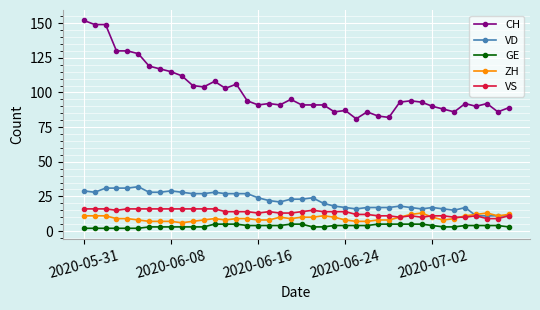

True or false: VD and CH cross at least once.

False